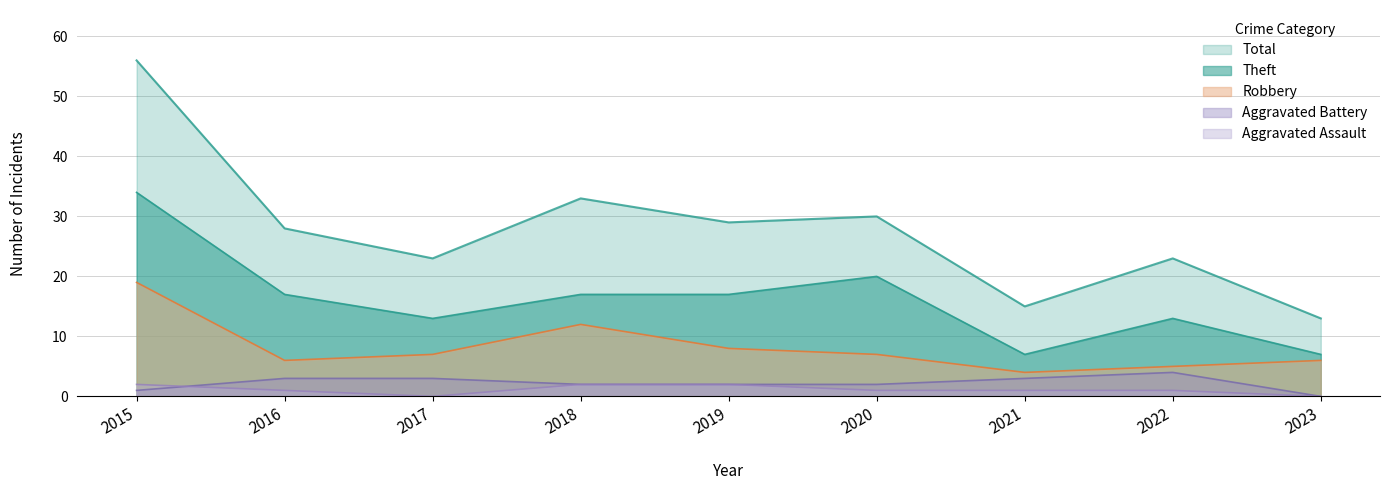

Is it true that Aggravated Assault equals 1 at 2021?

True